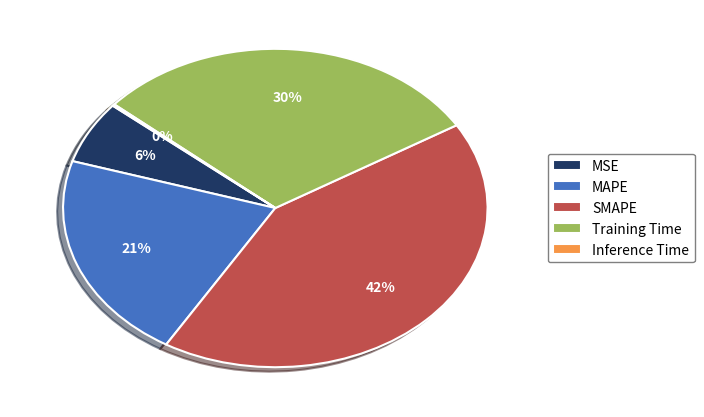

To the nearest percent, what is the difference between the largest and smallest slice percentages?

42%